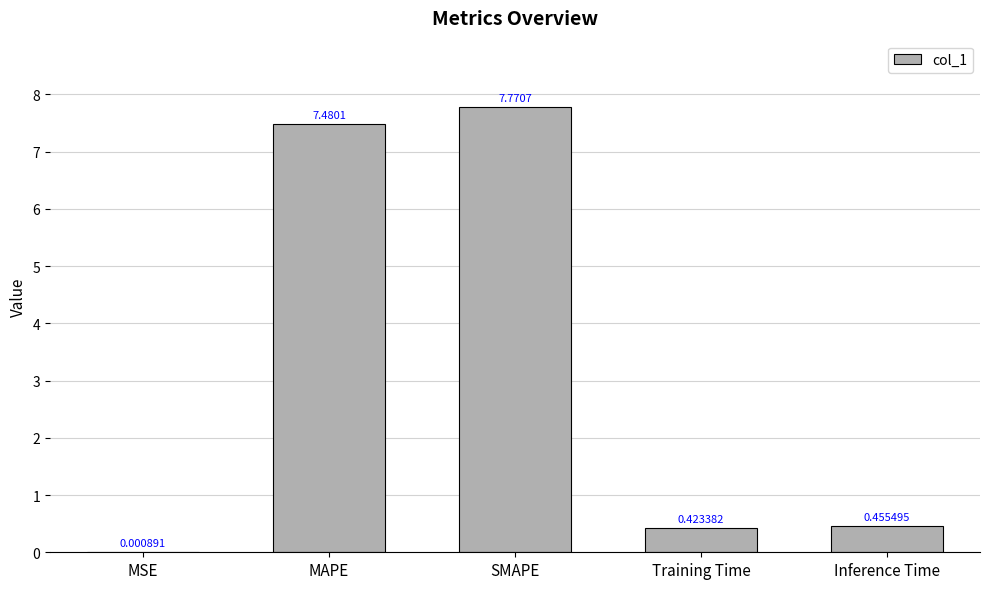

What is the change in value from SMAPE to Inference Time?

-7.3